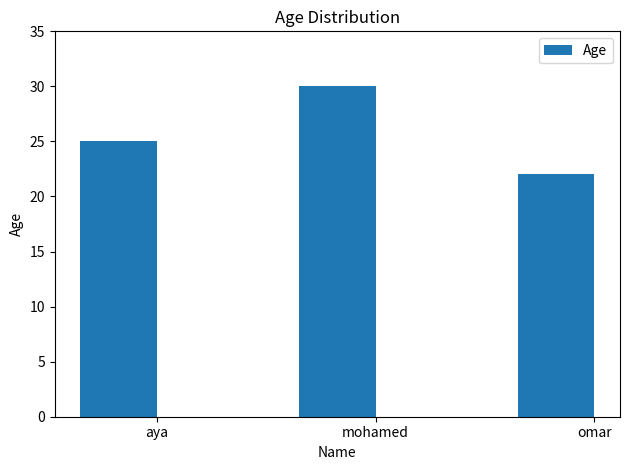

How many values are below 25?

1